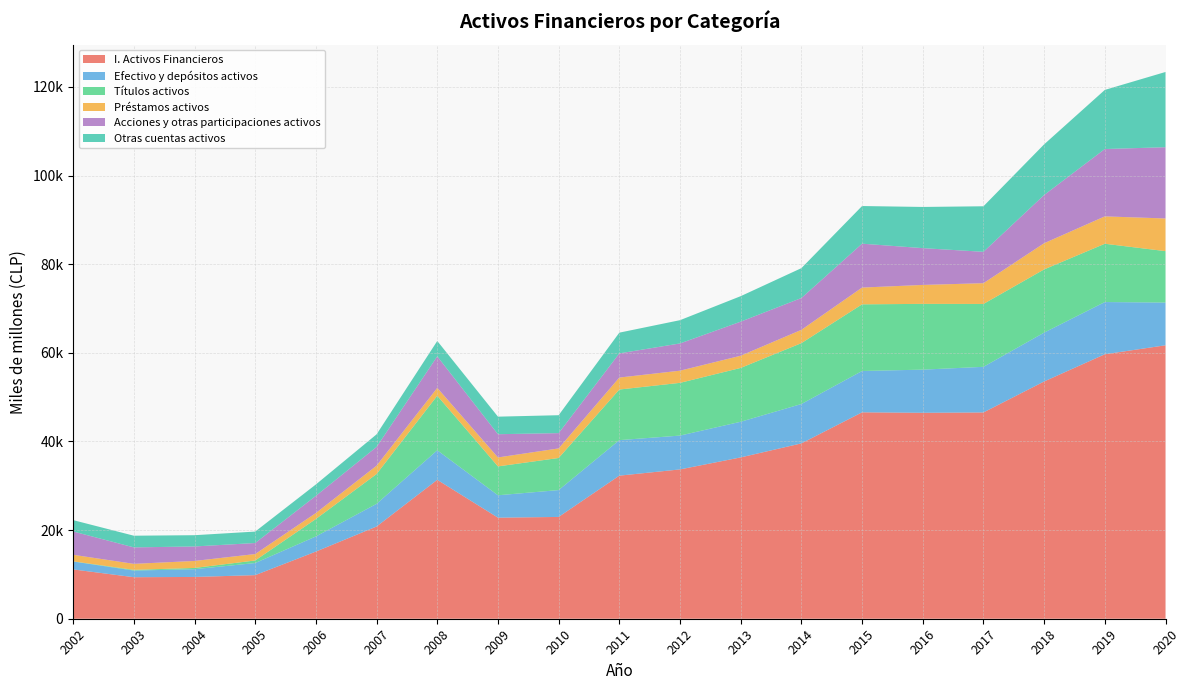

Reading left to right, what are all the values shown in this chart?

I. Activos Financieros: 11127	9370	9428	9837	15155	20810	31345	22805	22971	32286	33695	36404	39567	46577	46473	46551	53540	59682	61705
Efectivo y depósitos activos: 1792	1503	1748	2734	3417	5120	6668	5056	6058	8017	7635	8047	8887	9327	9738	10294	11027	11780	9641
Títulos activos: 32	155	283	576	3937	6724	12314	6515	7245	11416	11898	12147	13735	15041	14840	14186	14262	13154	11605
Préstamos activos: 1479	1356	1579	1449	1348	1881	1761	2020	2162	2703	2746	2750	2999	3783	4273	4686	5908	6178	7370
Acciones y otras participaciones activos: 5260	3716	3270	2491	3879	4236	7125	5244	3449	5457	6149	7689	7183	9907	8304	7080	10882	15198	16081
Otras cuentas activos: 2561	2636	2542	2582	2569	2841	3466	3960	4041	4678	5250	5753	6742	8495	9294	10278	11432	13340	16978